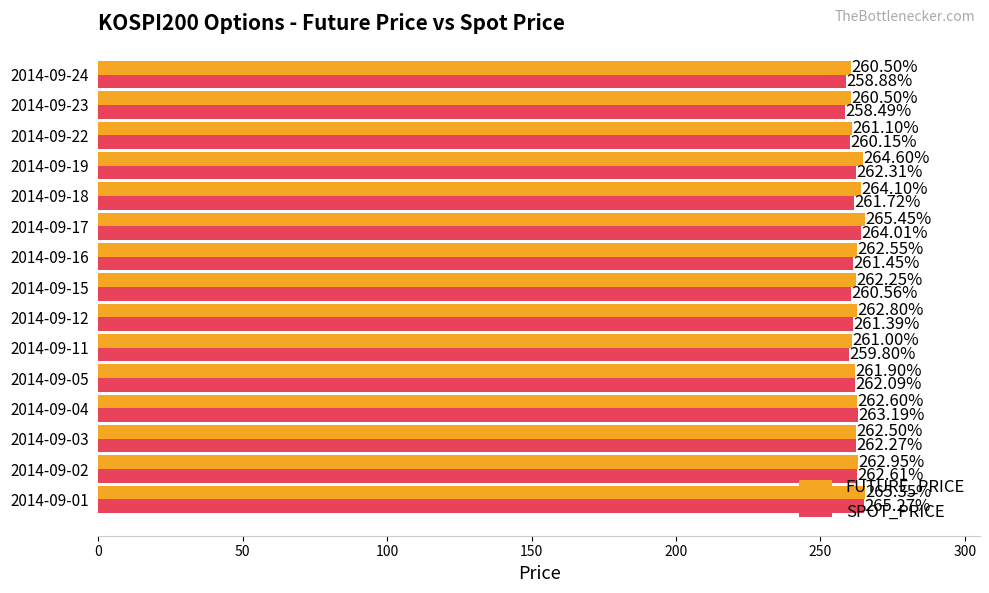

What is the difference between the second highest and minimum values in the SPOT_PRICE series?

5.5